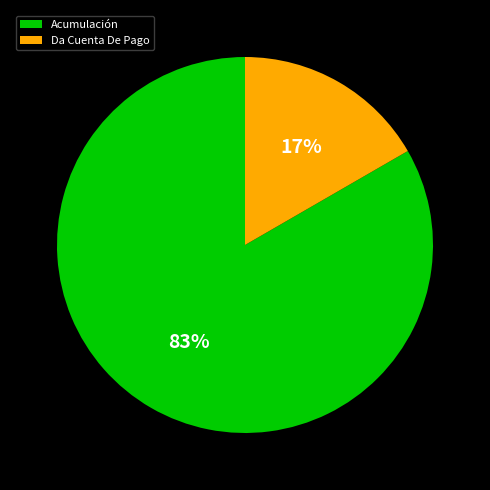

How many slices are in this pie chart?

2